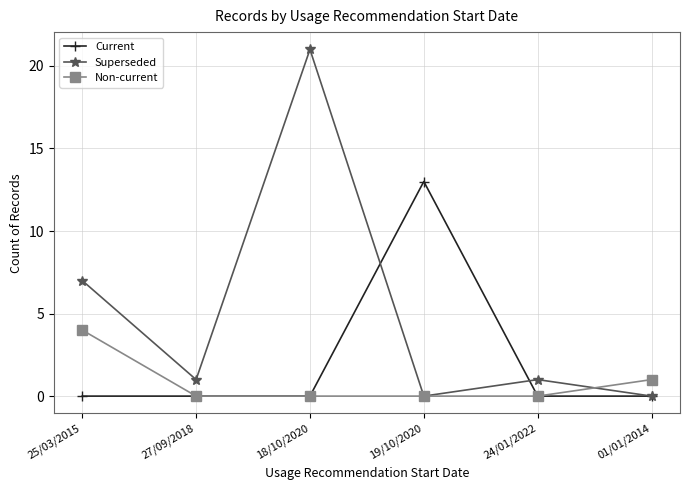

What is the greatest value displayed?

21